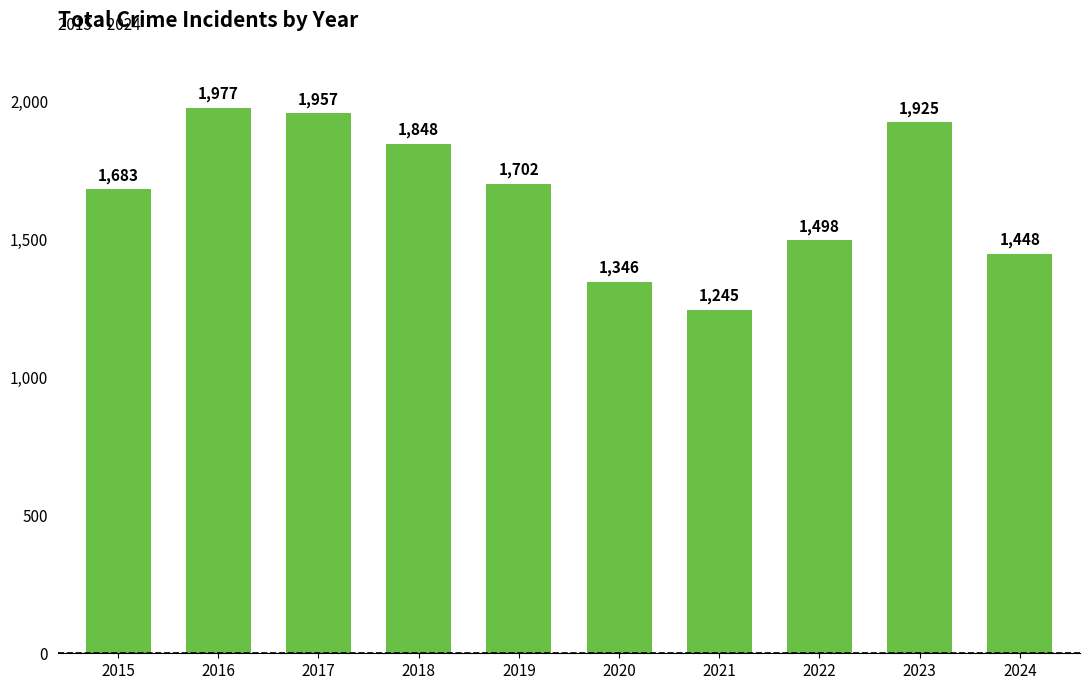

Reading left to right, transcribe all the data shown in this chart.

2015=1683	2016=1977	2017=1957	2018=1848	2019=1702	2020=1346	2021=1245	2022=1498	2023=1925	2024=1448